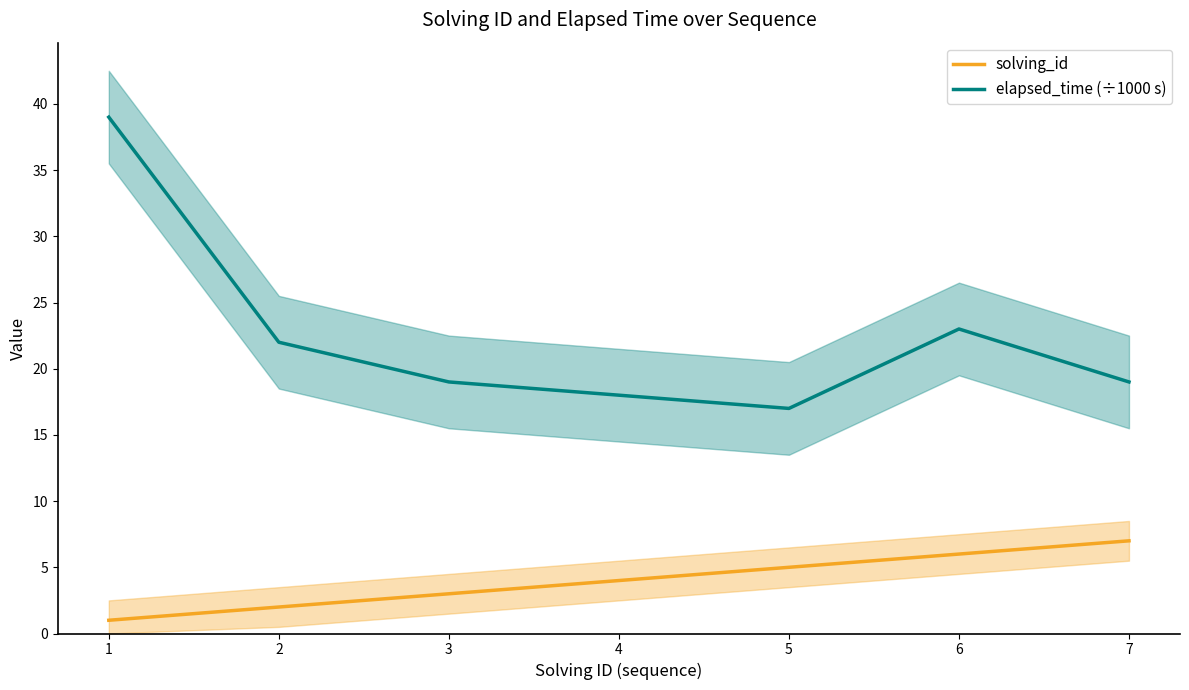

What is the greatest value displayed?

39